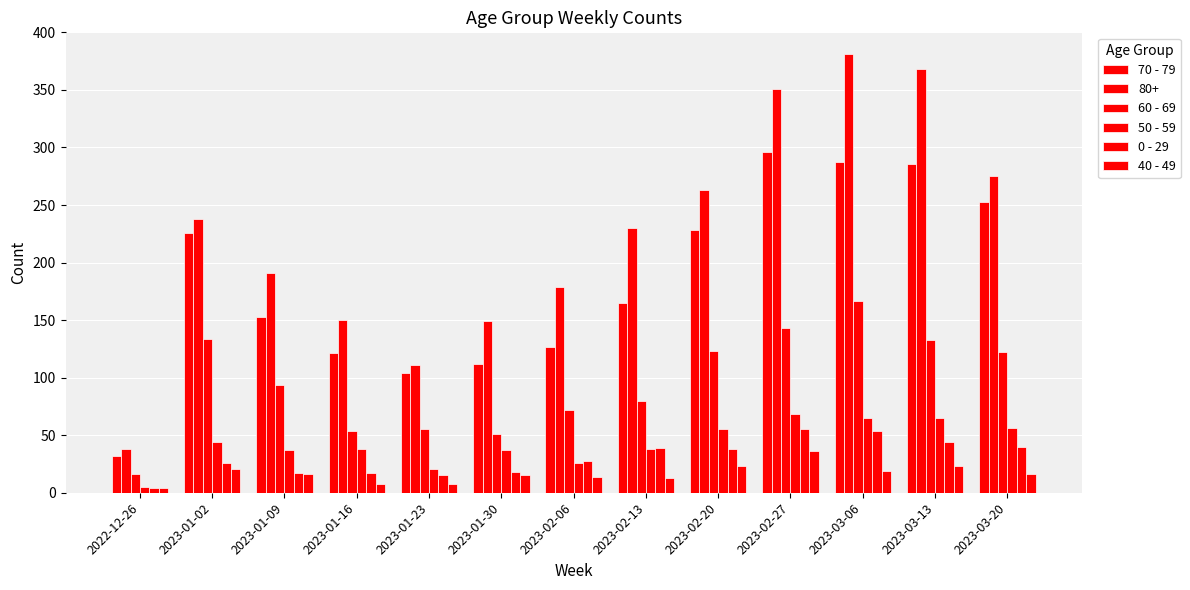

What is the value of the 70 - 79 bar at the 2nd from the left?

226